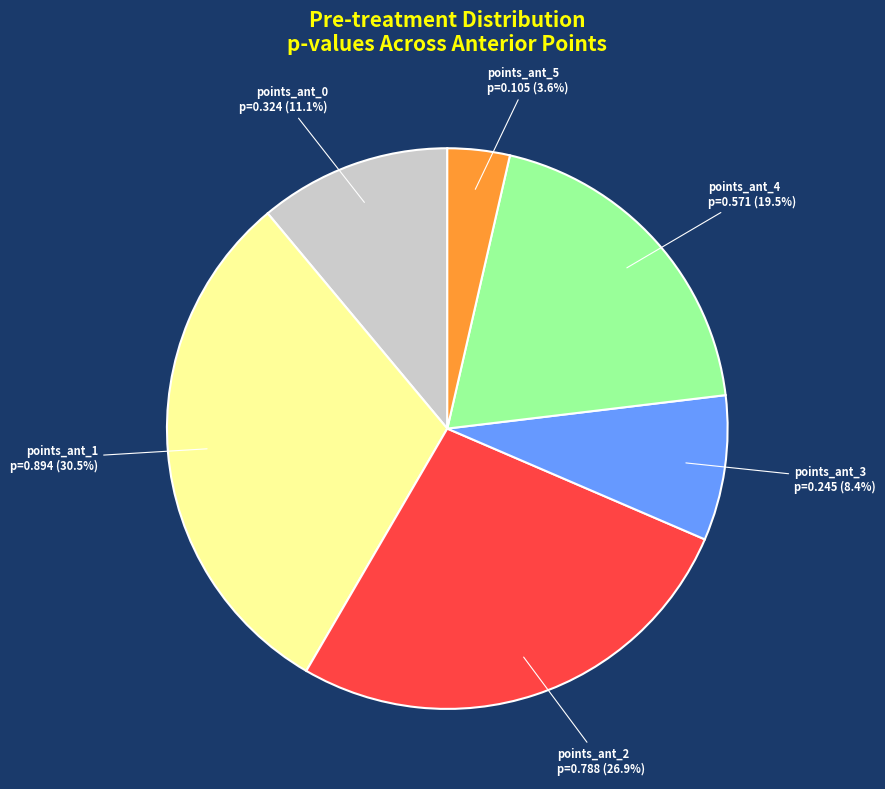

Is points_ant_5 the majority of the pie?

No